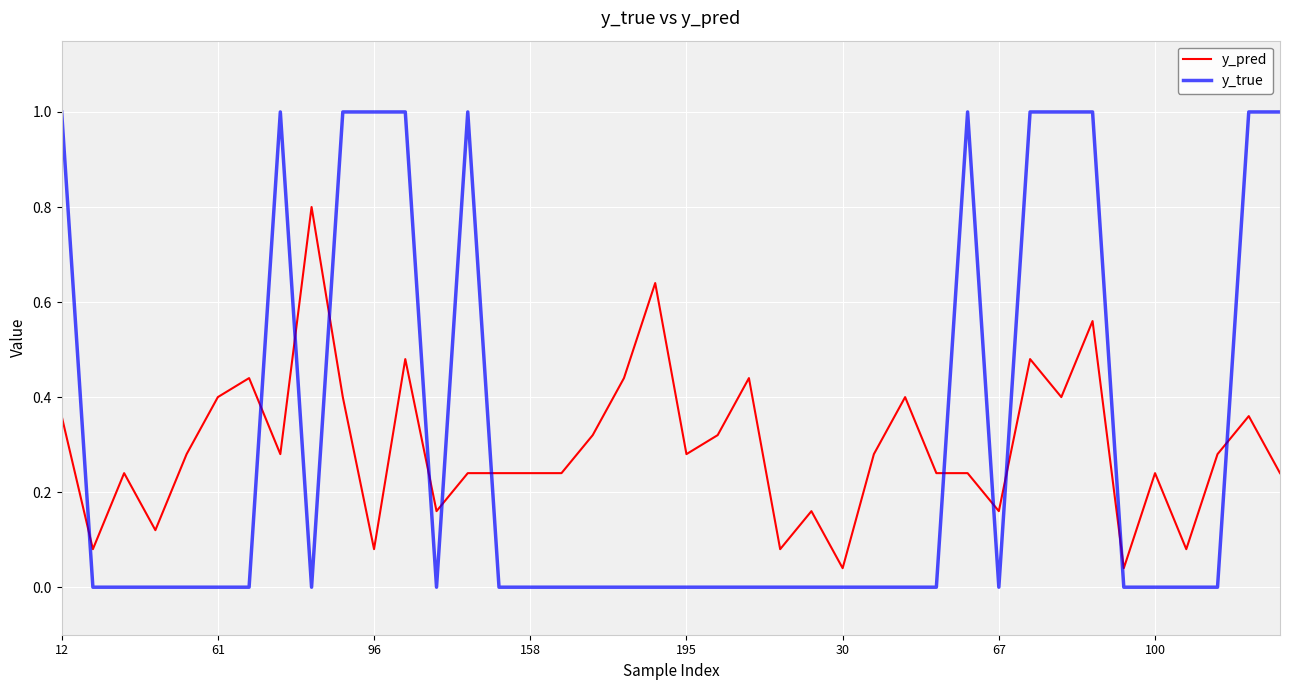

What is the maximum value shown in the chart?

1.0